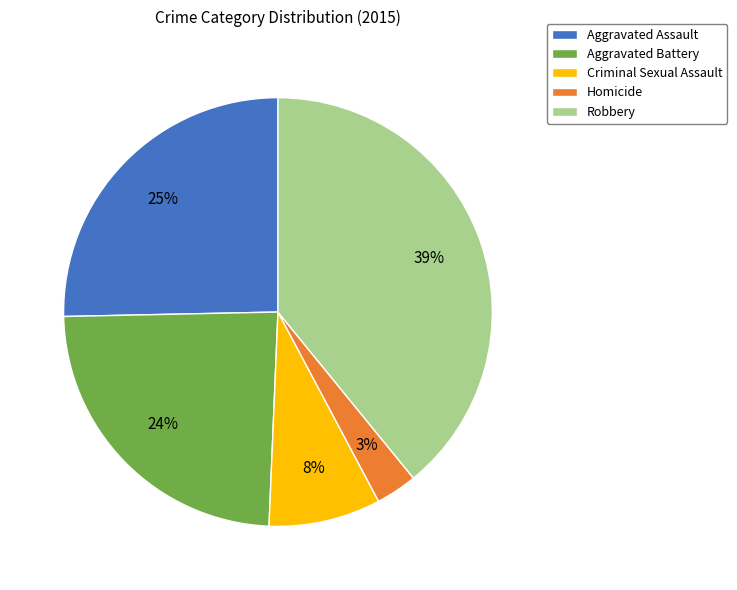

To the nearest percent, what is the difference between the largest and smallest slice percentages?

36%